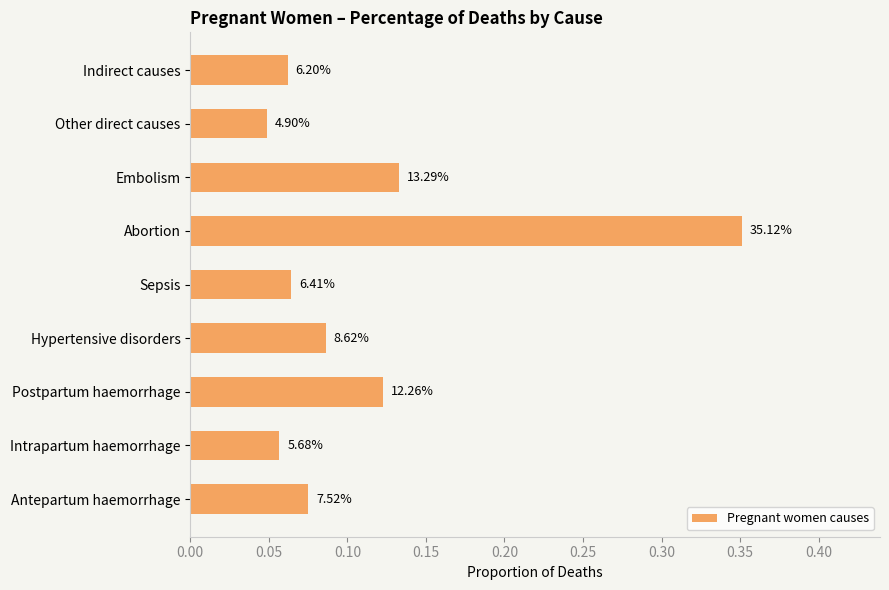

What is the difference between the maximum and minimum values?

0.3